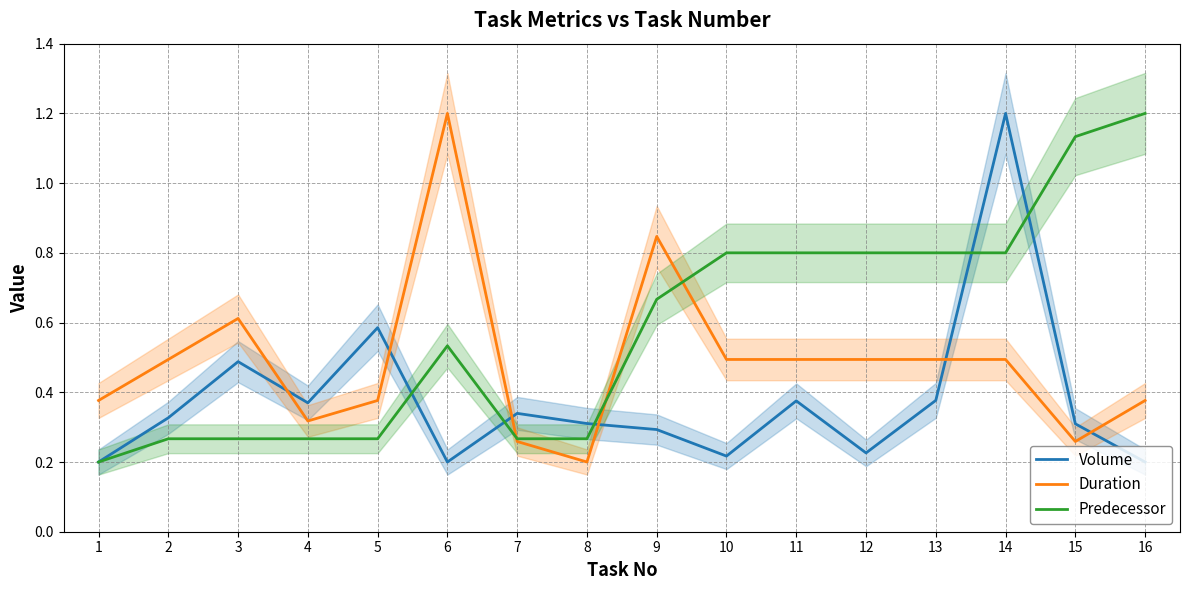

At which category is the sum across all series the highest?

14